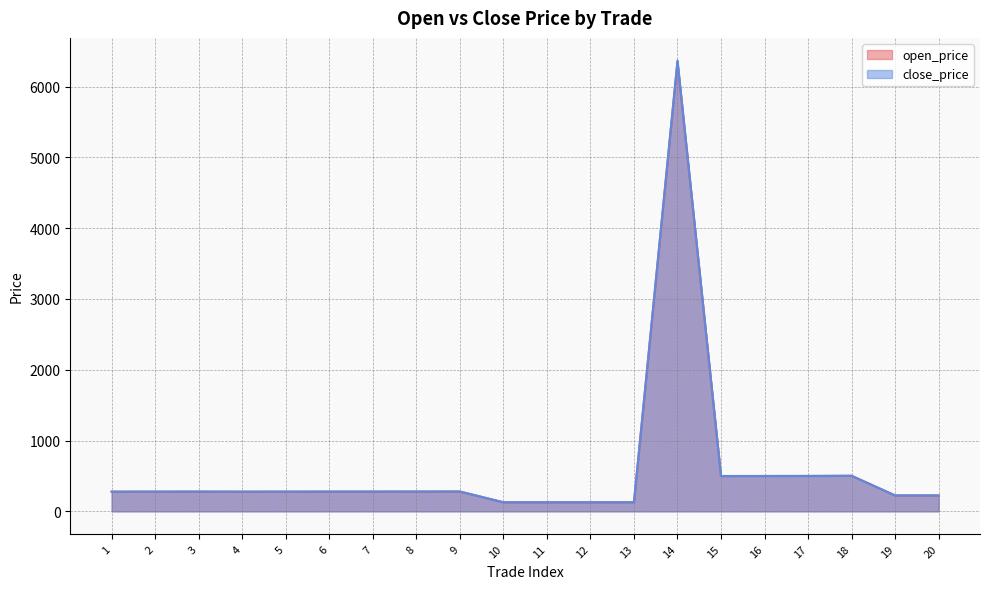

Between 5 and 15, which series saw the biggest shift?

close_price